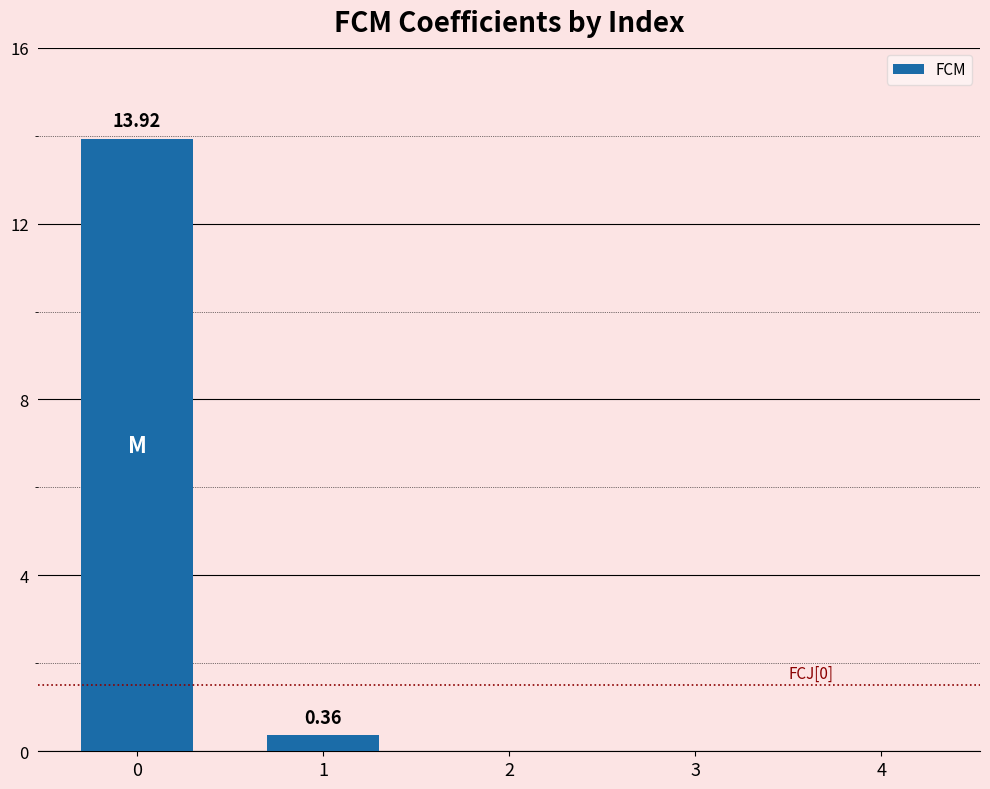

Count the number of data series in this chart.

1